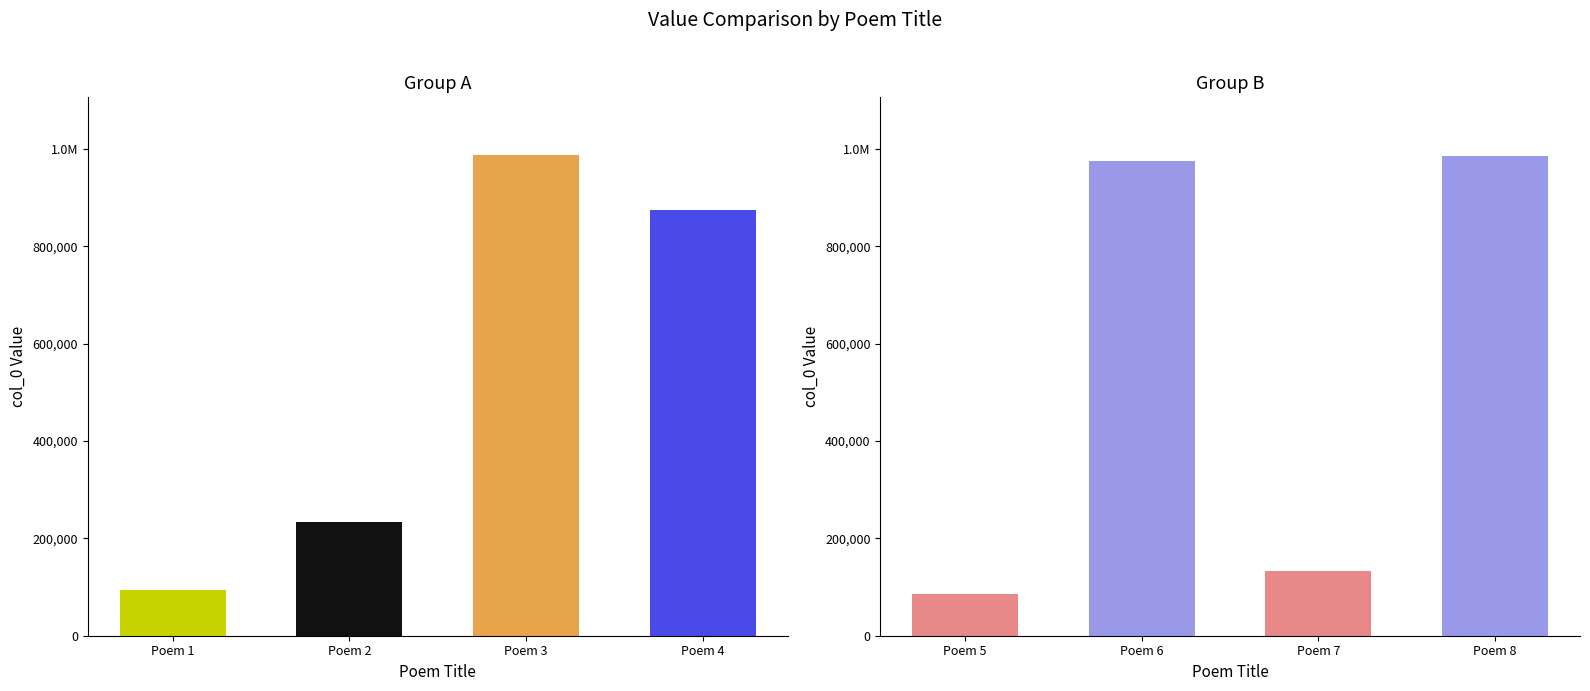

What is the average value?

546339